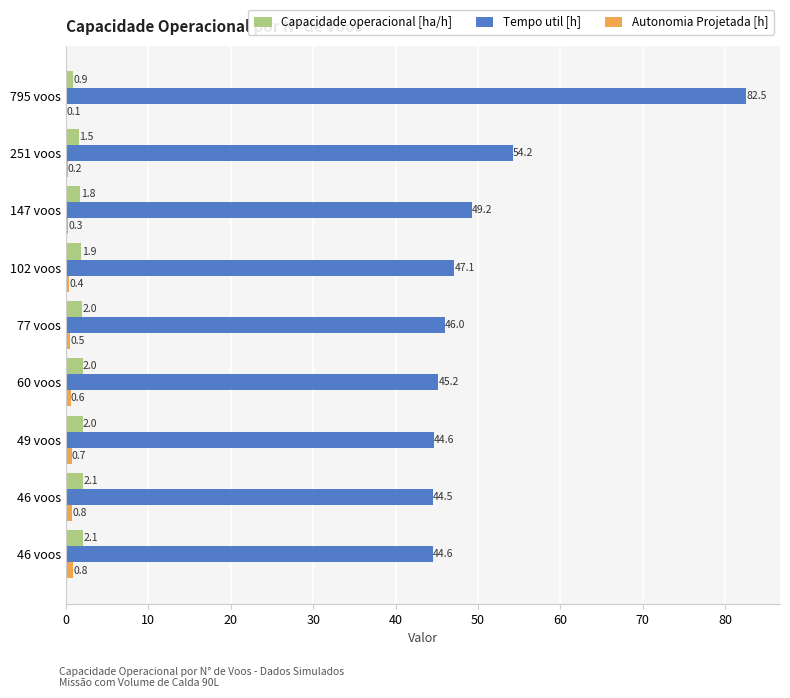

What is the value of the Capacidade operacional [ha/h] bar at the 3rd from the left?

1.8